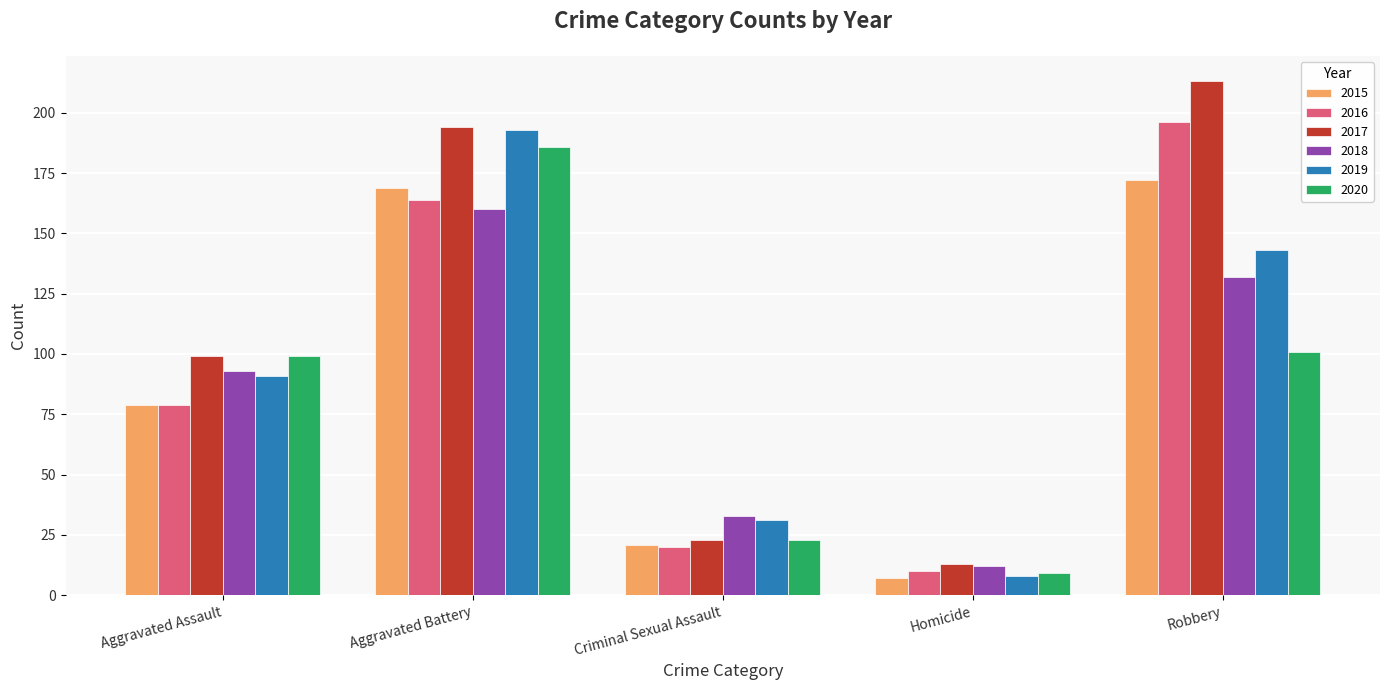

Reading left to right, what are all the values shown in this chart?

2015: 79	169	21	7	172
2016: 79	164	20	10	196
2017: 99	194	23	13	213
2018: 93	160	33	12	132
2019: 91	193	31	8	143
2020: 99	186	23	9	101